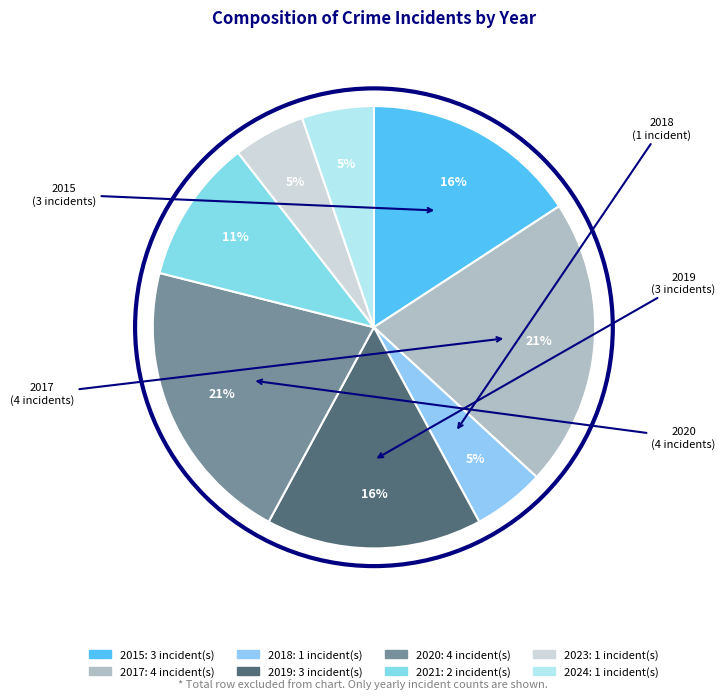

What percentage is the 2020 slice, to the nearest percent?

21%